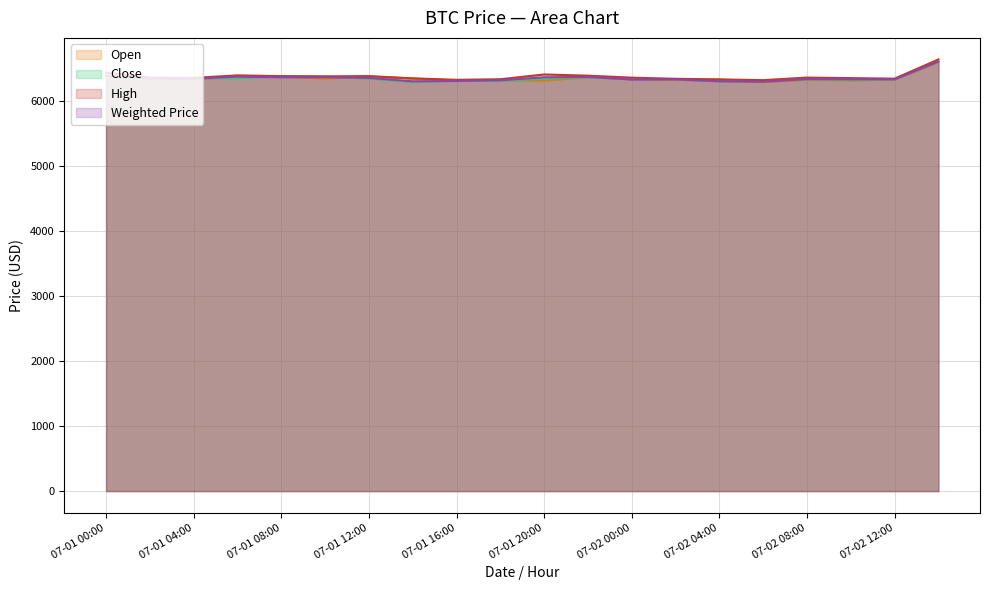

The High series shows 9153.6 at 2018-07-01 06:00. True or false?

False